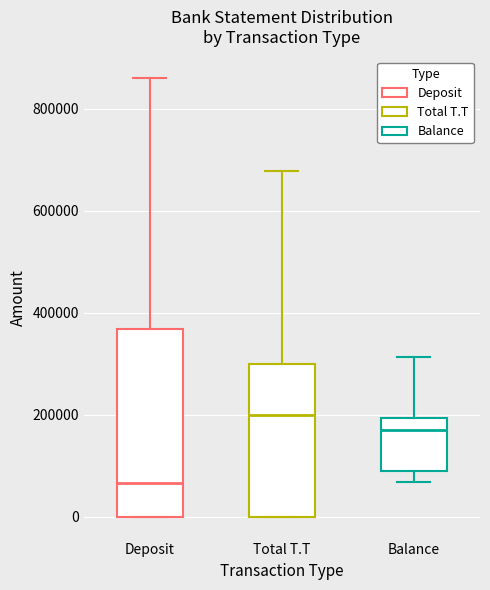

Comparing the boxes themselves (not the whiskers), which one is the tallest?

Deposit